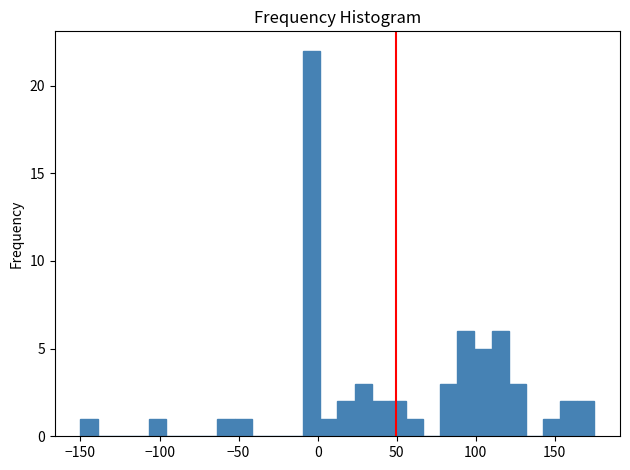

Around what value on the x-axis is the tallest bar? Give the approximate position of its centre, as read against the axis.

-5